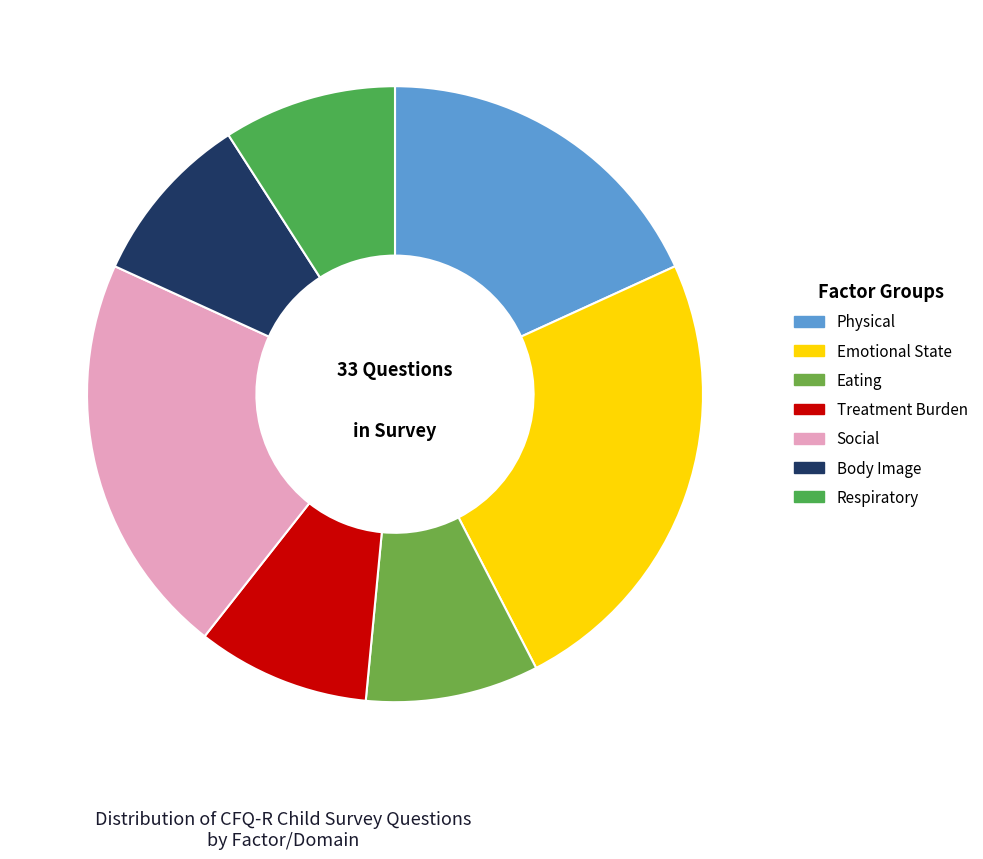

What is the change in value from Social to Respiratory?

-4